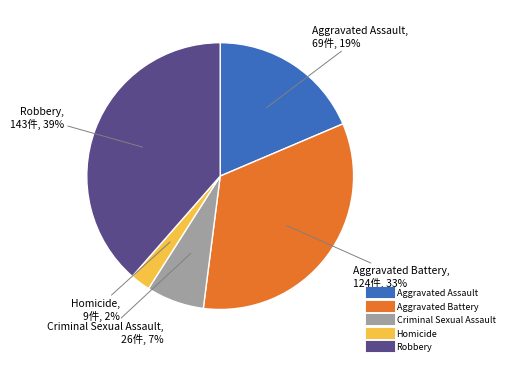

True or false: Aggravated Battery accounts for 33% of the total.

True